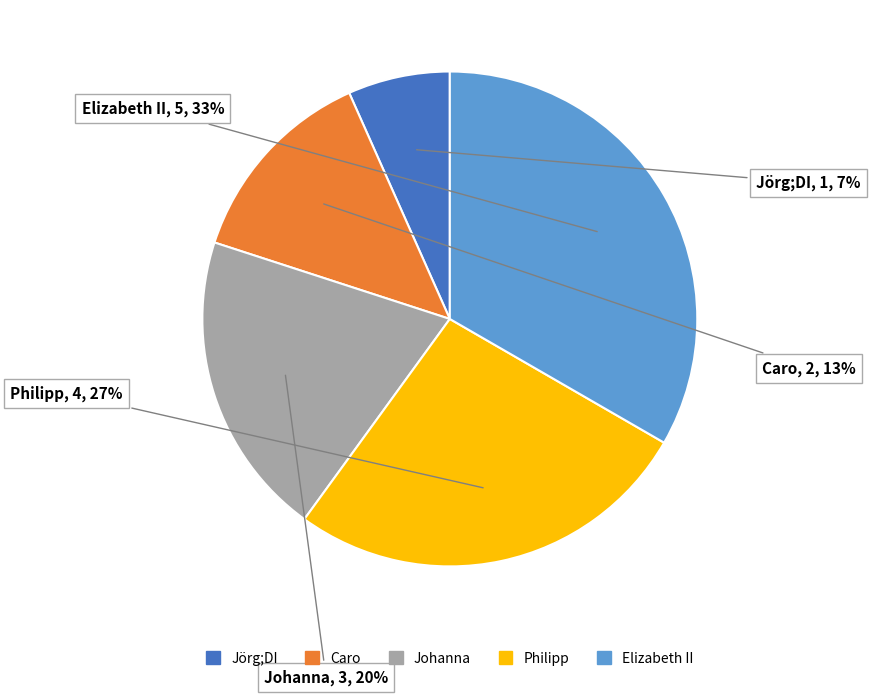

Which category has the smallest portion of the pie?

Jörg;DI